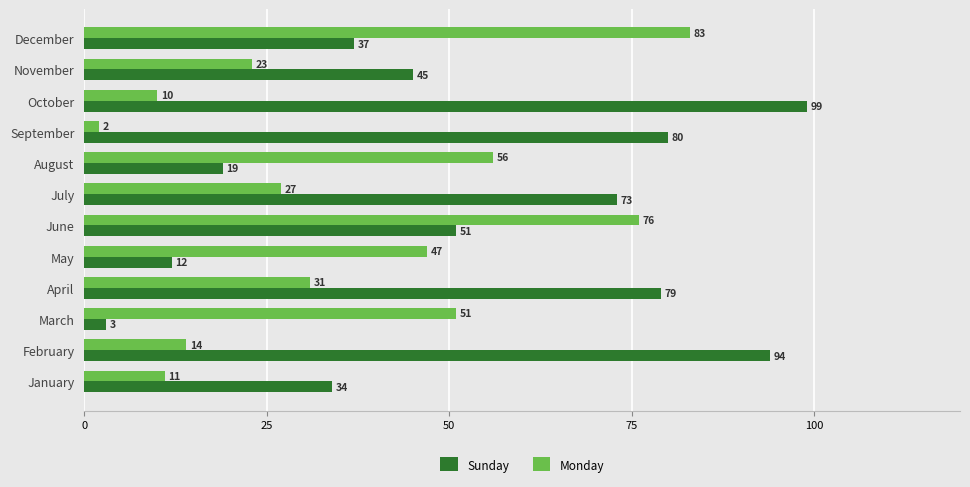

Which category has the highest value in the Monday series?

December